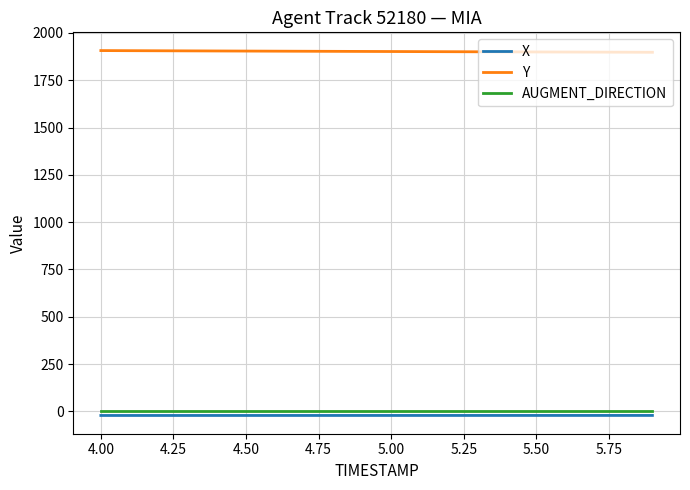

Which series has the largest total across all categories?

Y